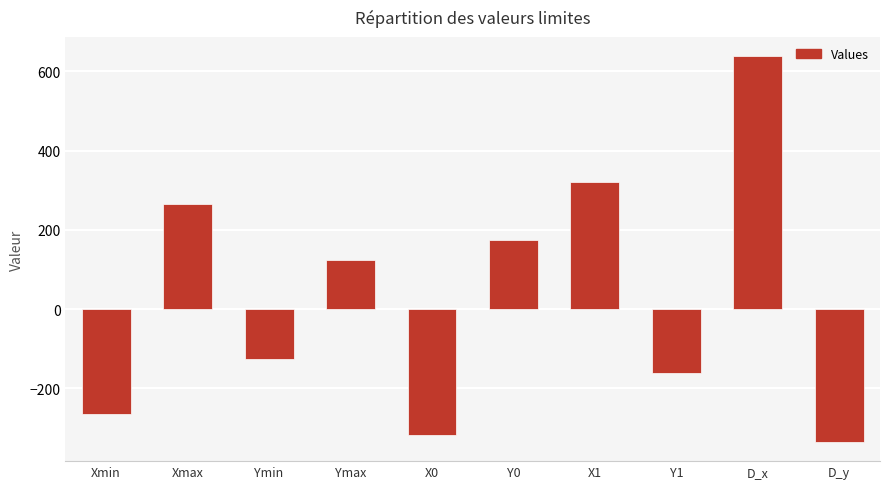

The value at X0 is -318. True or false?

True